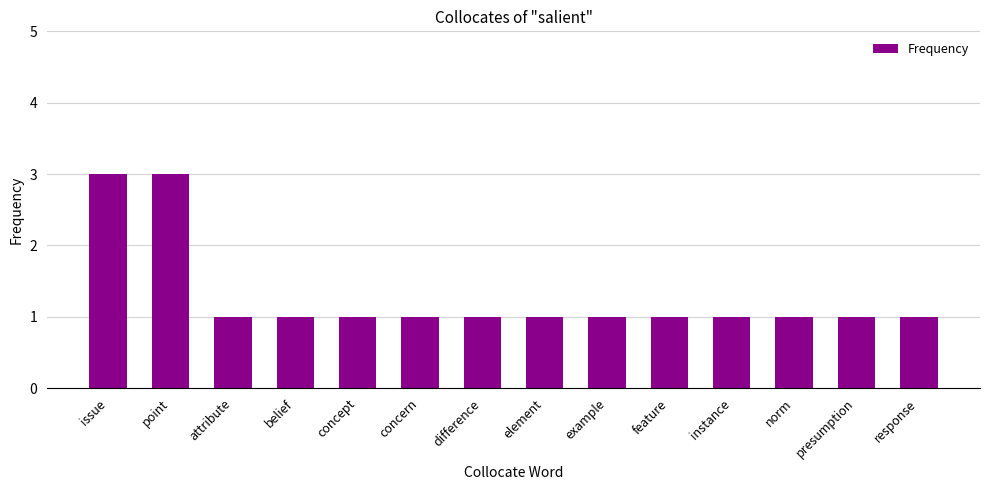

What is the value of the 3rd bar from the left?

1